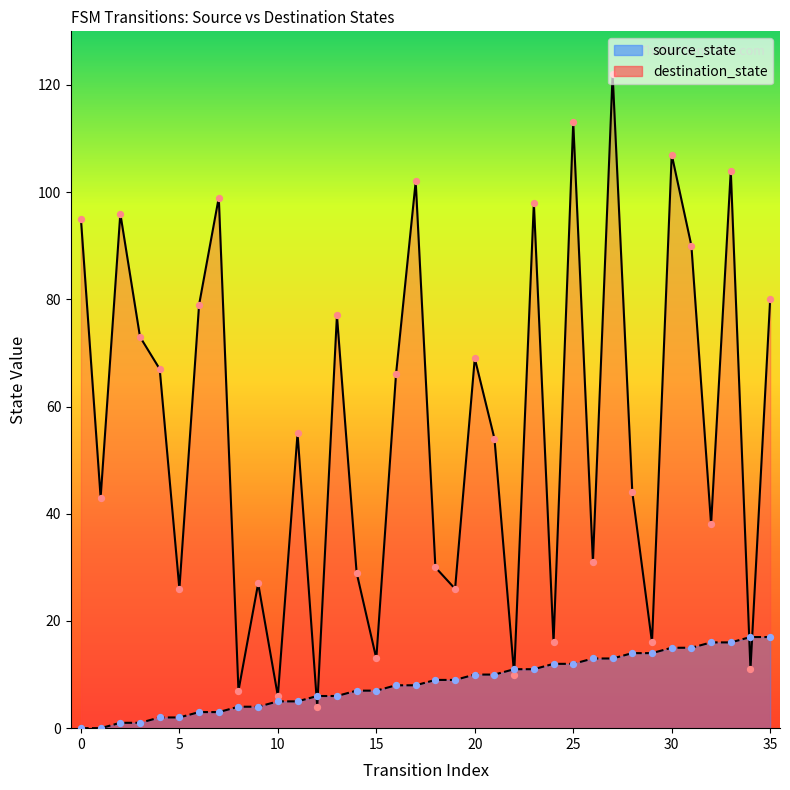

Which series contains the lowest Y value?

source_state